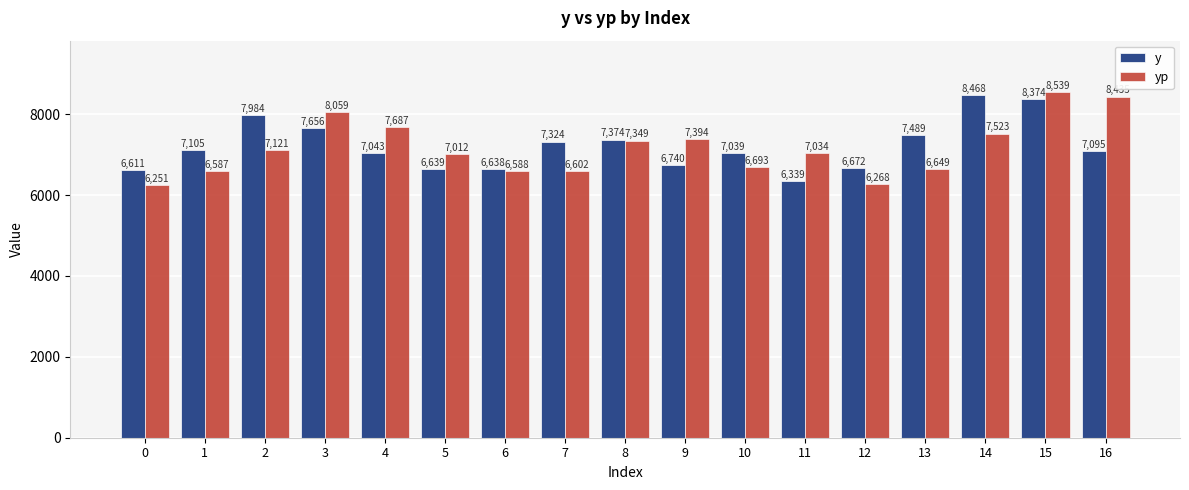

What is the lowest value of the yp series?

6251.3